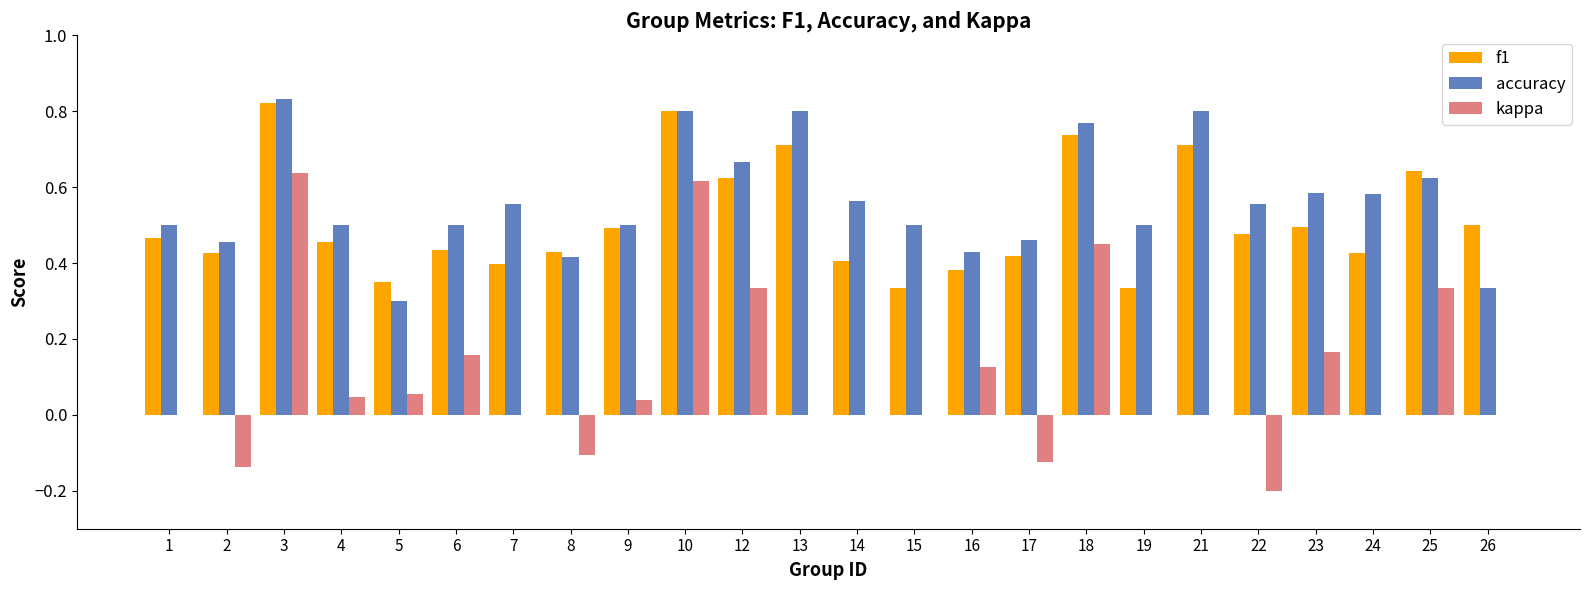

Are the bars grouped side by side (vs. stacked)?

Yes